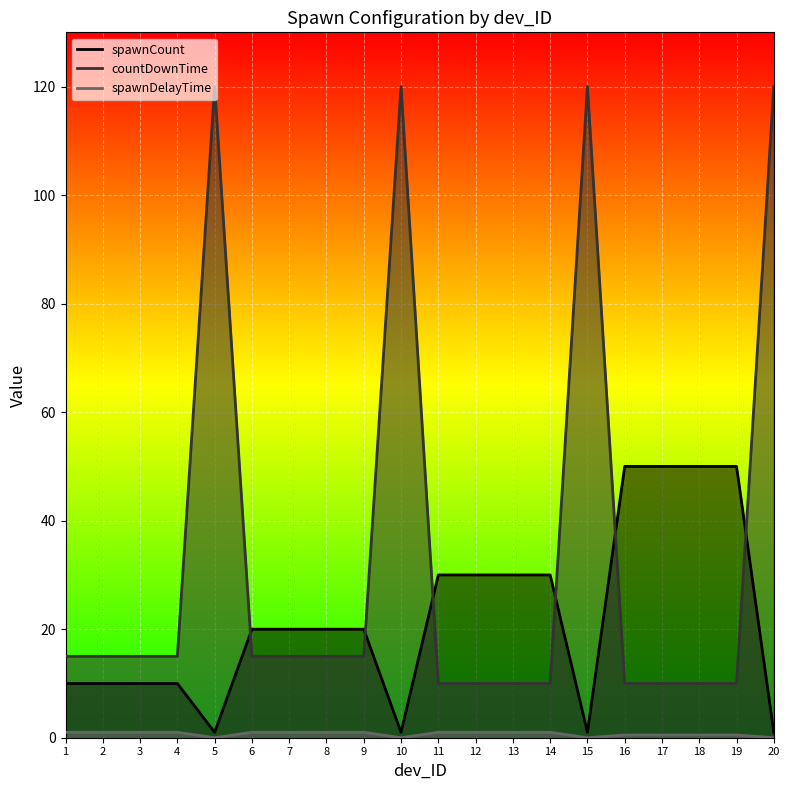

Is the value of countDownTime at 20 greater than the value of spawnCount at 1?

Yes